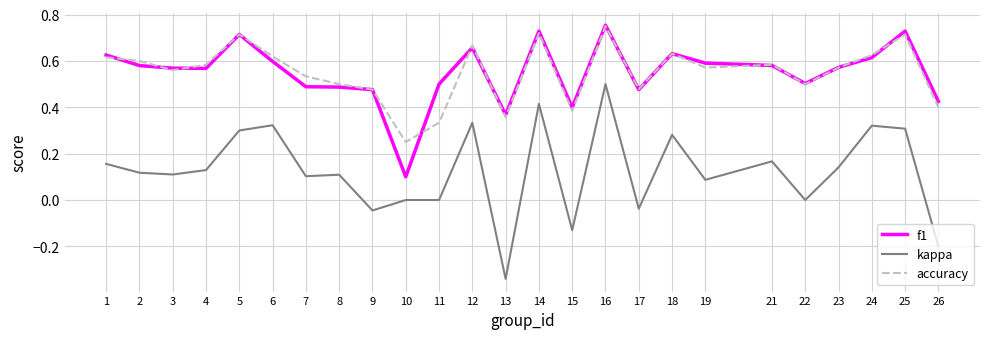

Count the f1 values in the range 0 to 1.

25